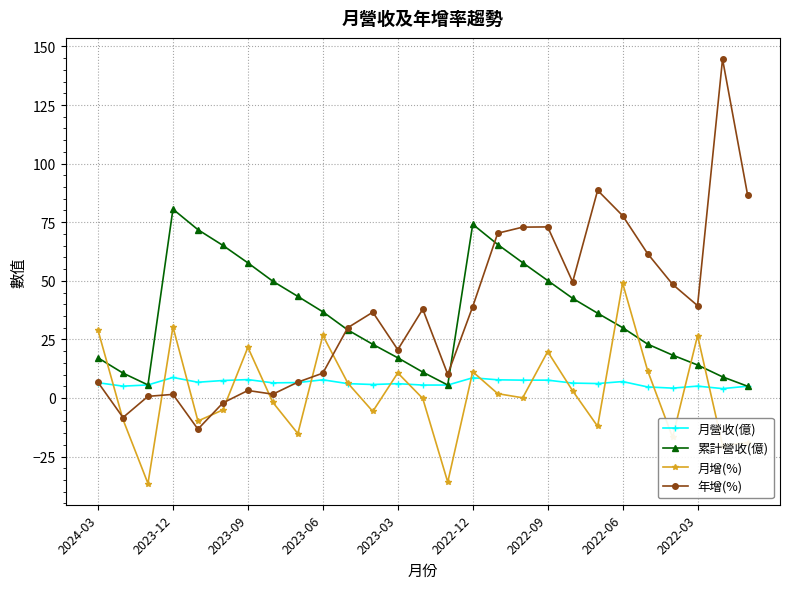

At how many categories does at least one series exceed 104?

1